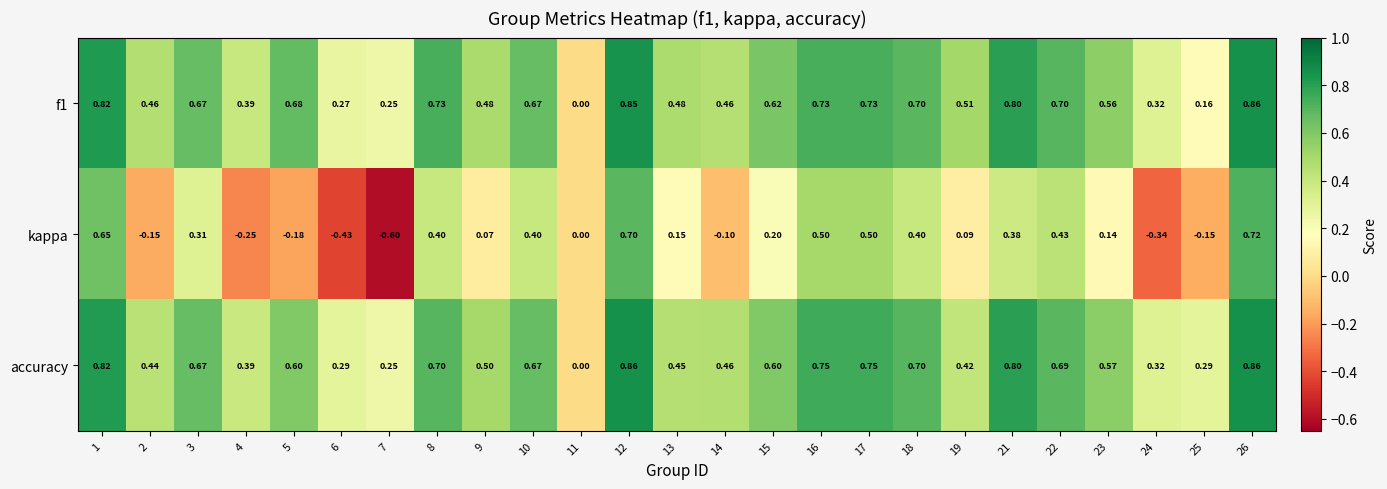

Which series has the largest range (max minus min)?

kappa